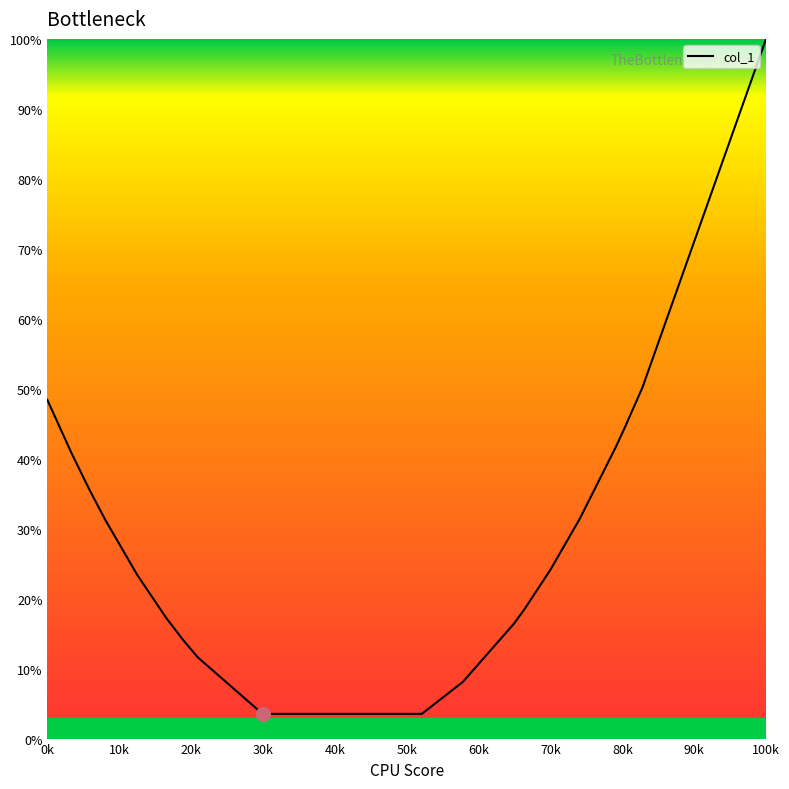

What is the difference between the maximum and minimum values?

96.5